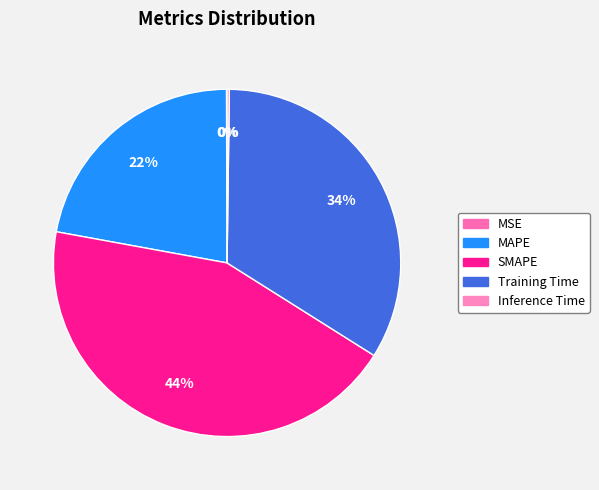

How much of the chart is everything except Inference Time?

99.8%